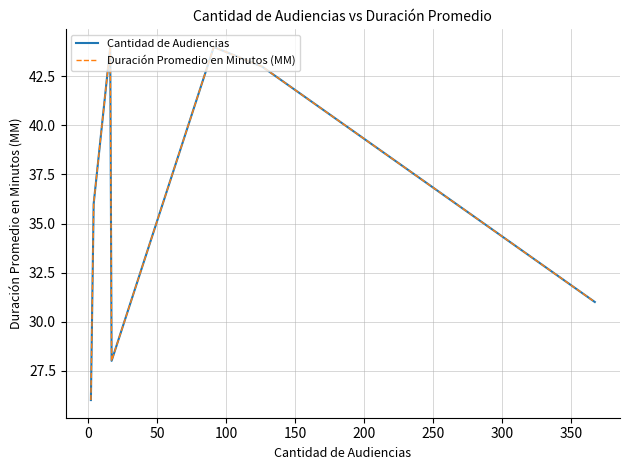

What is the maximum value for Cantidad de Audiencias?

44